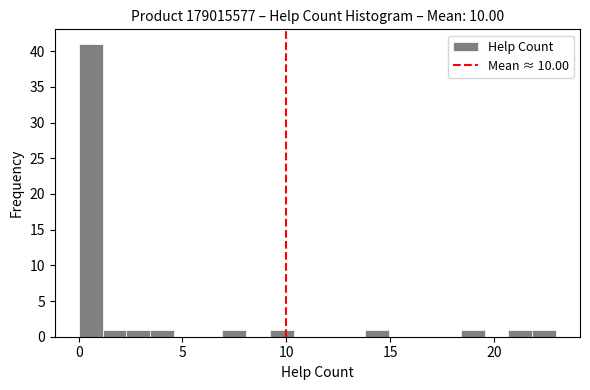

Around what value on the x-axis is the tallest bar? Give the approximate position of its centre, as read against the axis.

0.5